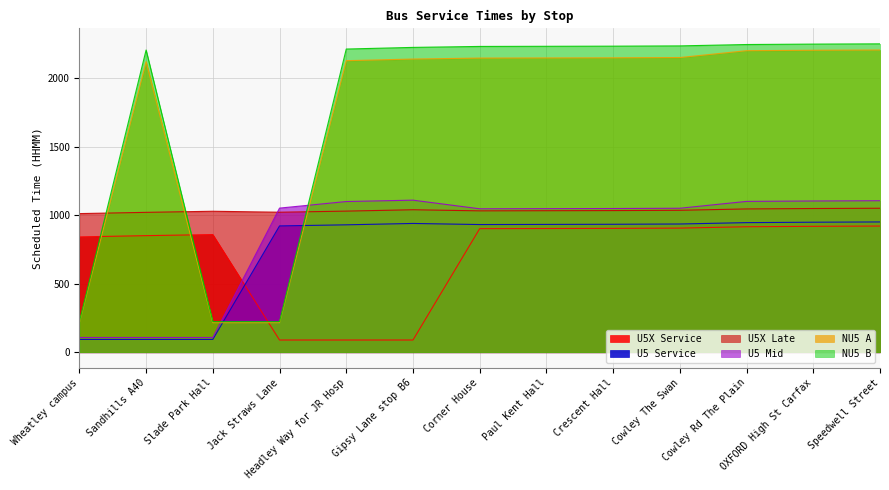

True or false: NU5 B and U5 Mid intersect in this chart.

True